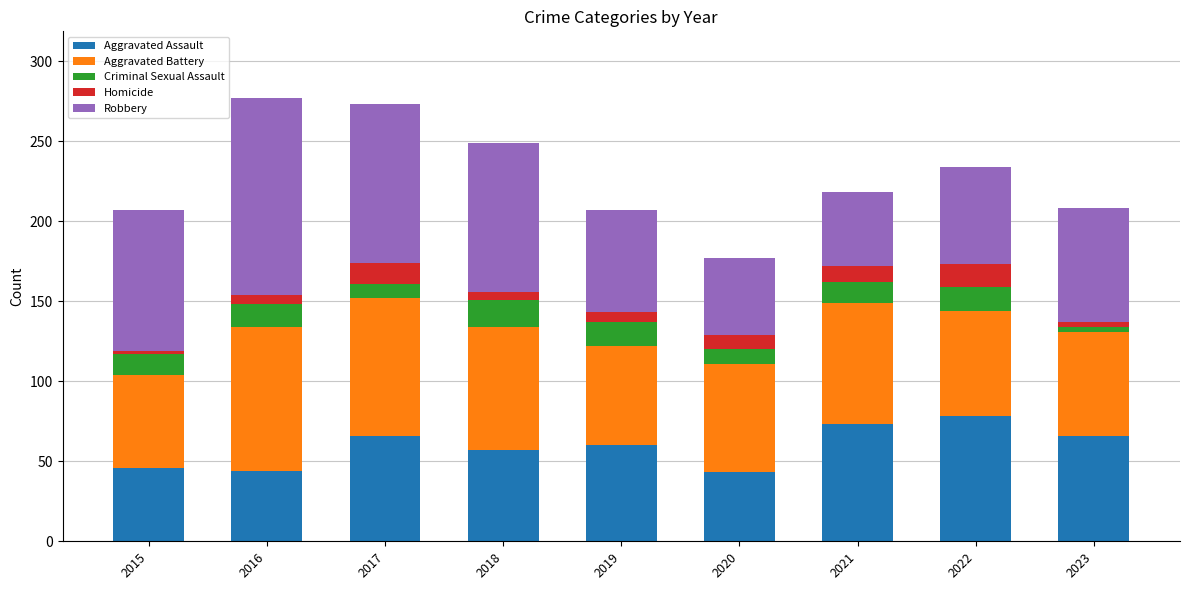

The value of Aggravated Assault at 2017 is 66. True or false?

True